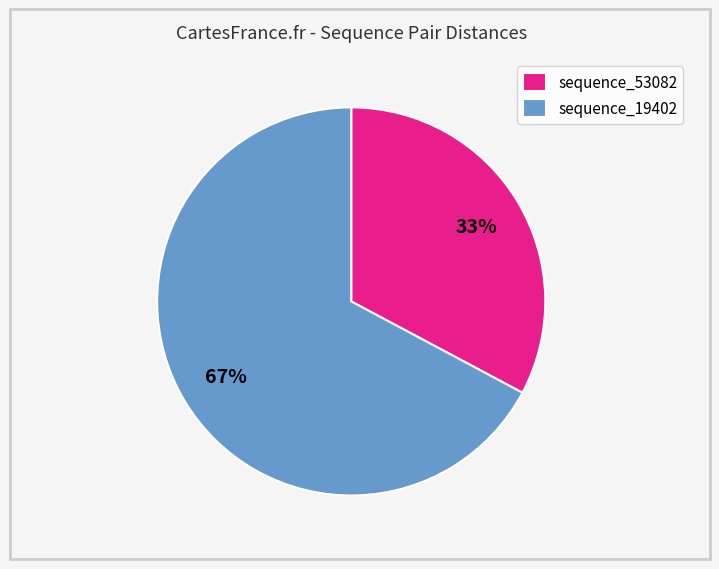

Is the sum of sequence_19402 and sequence_53082 greater than half?

Yes